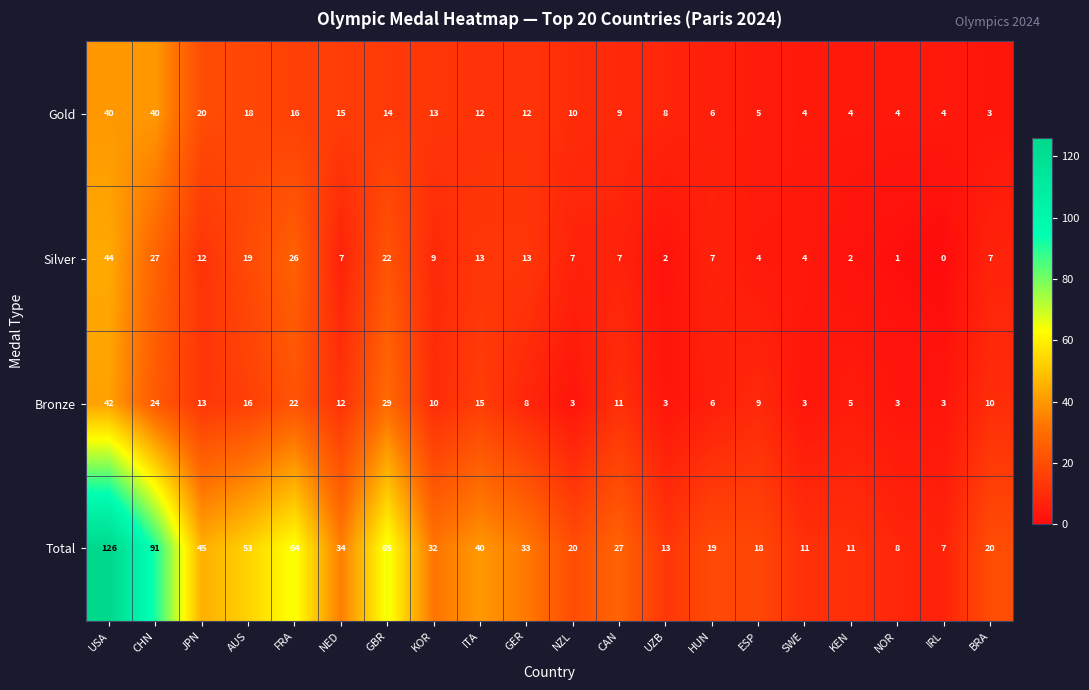

How many categories are shown in the chart?

20